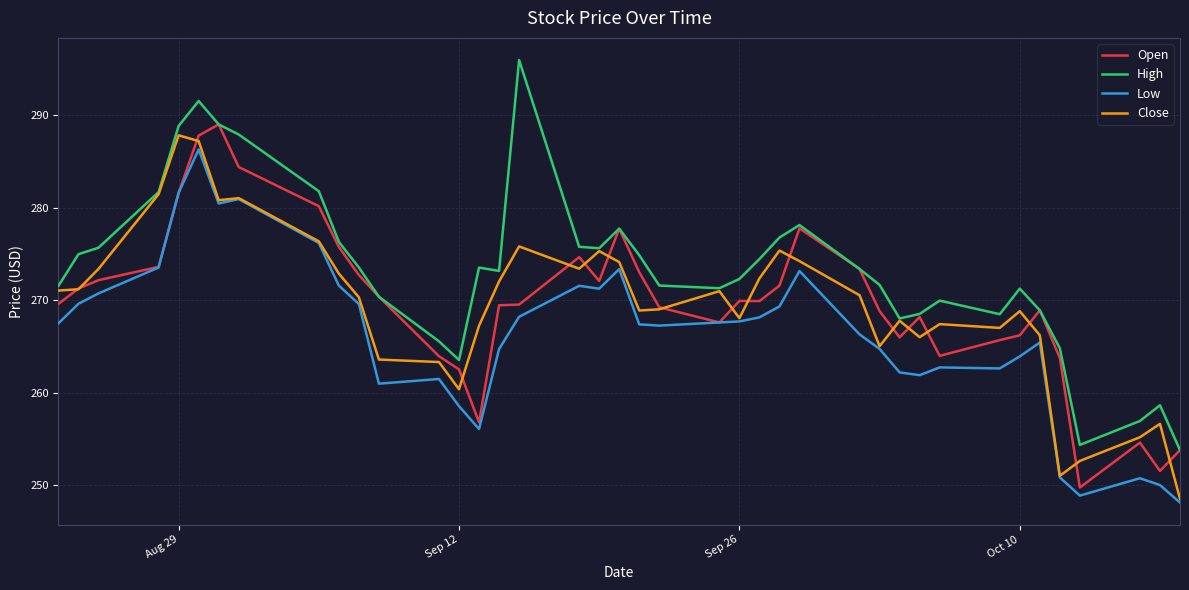

What is the sum of all High values?

10931.6